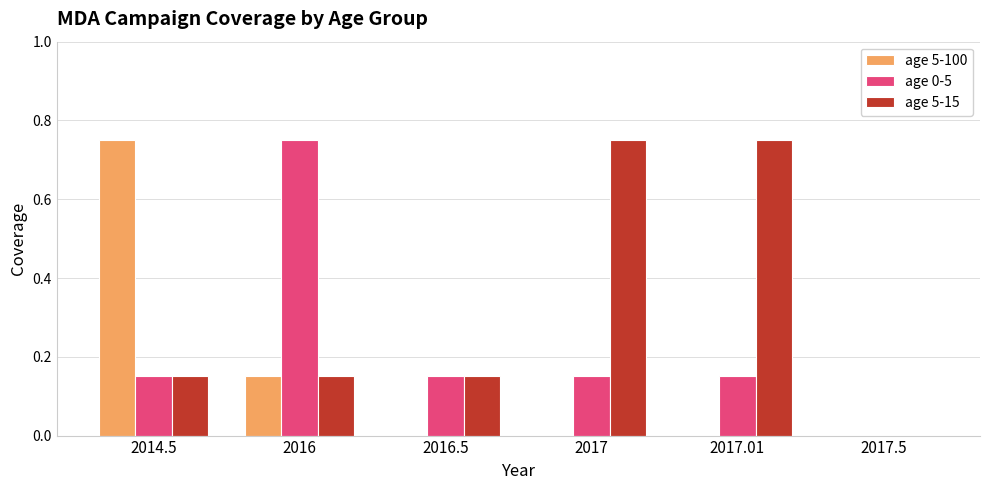

Which series changed the most between 2014.5 and 2017.5?

age 5-100